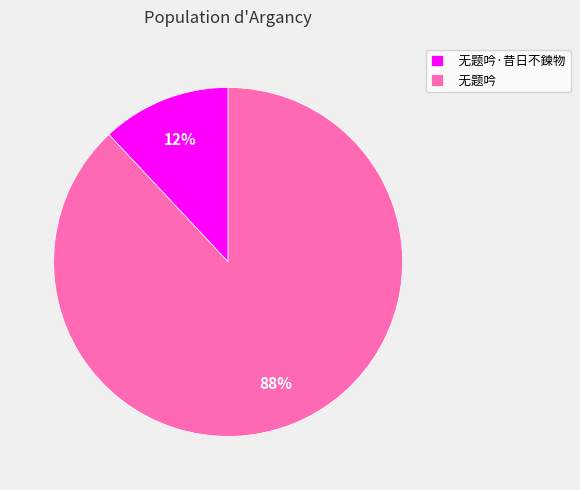

Which slice is the smallest?

无题吟·昔日不鍊物